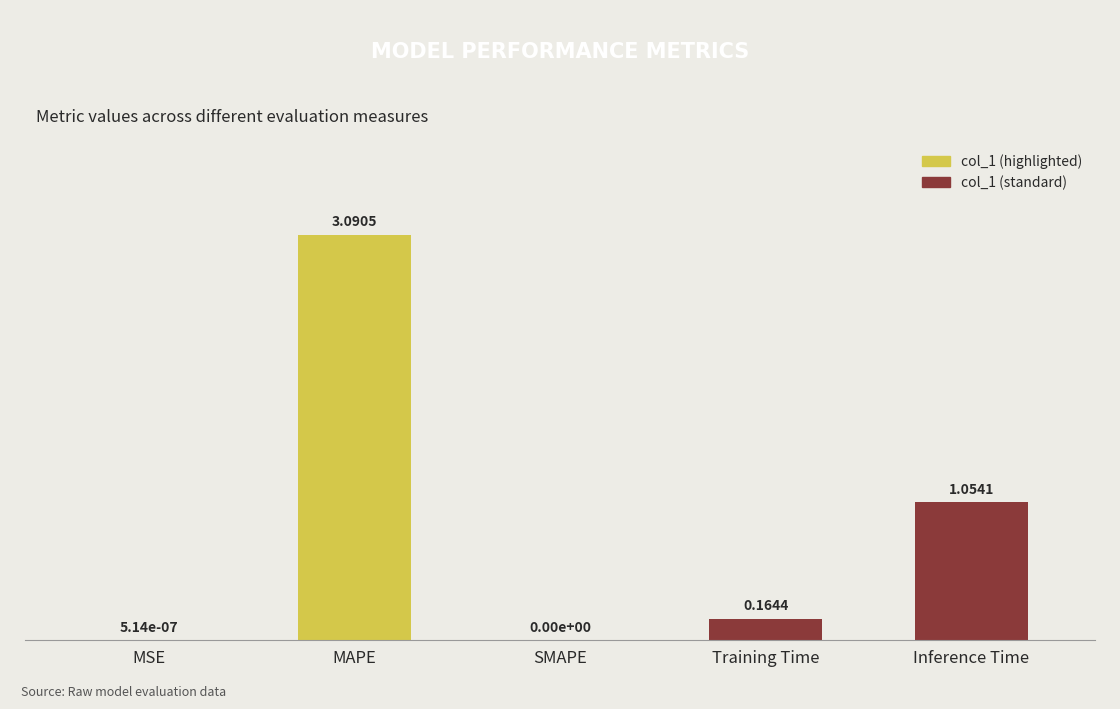

What is the sum of all values?

4.3